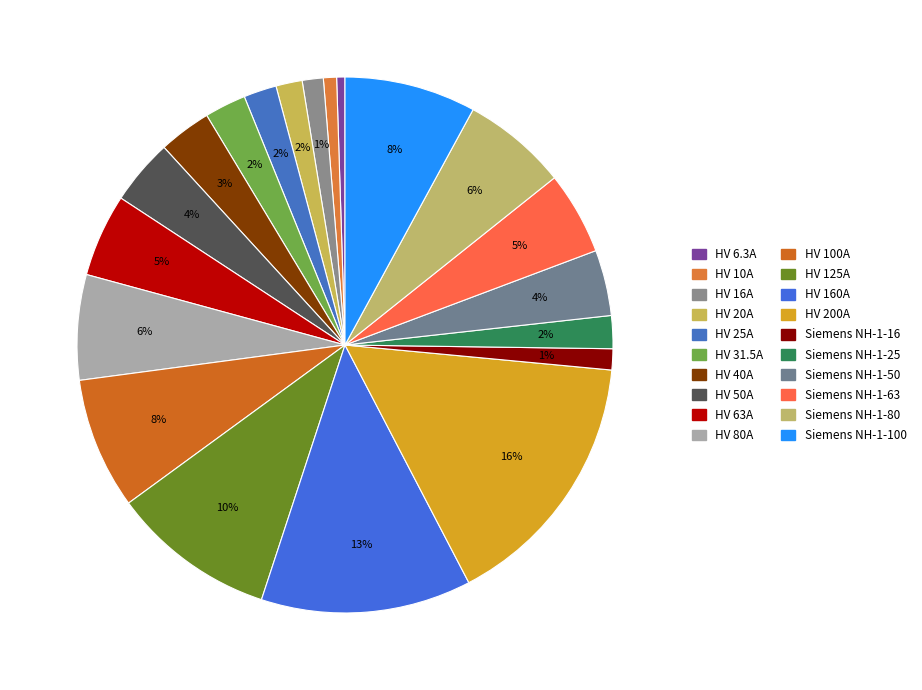

Count the number of slices in the pie.

20